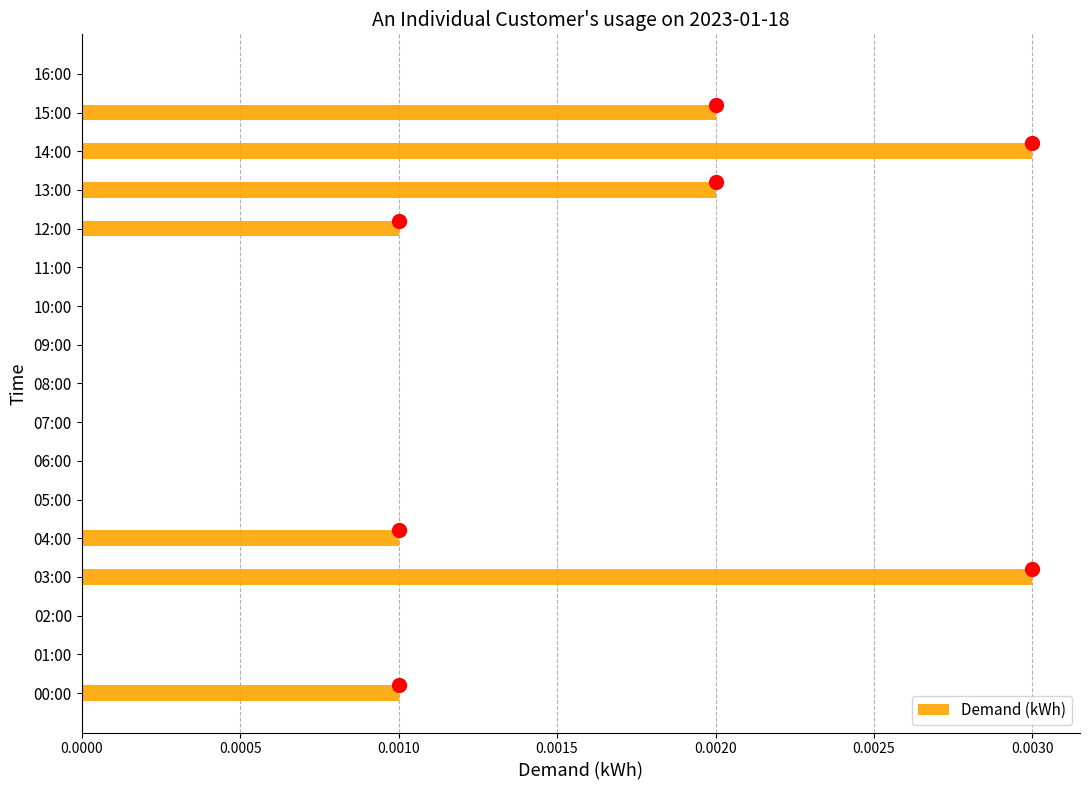

The chart shows a value of 0.0 at 13:00. True or false?

True